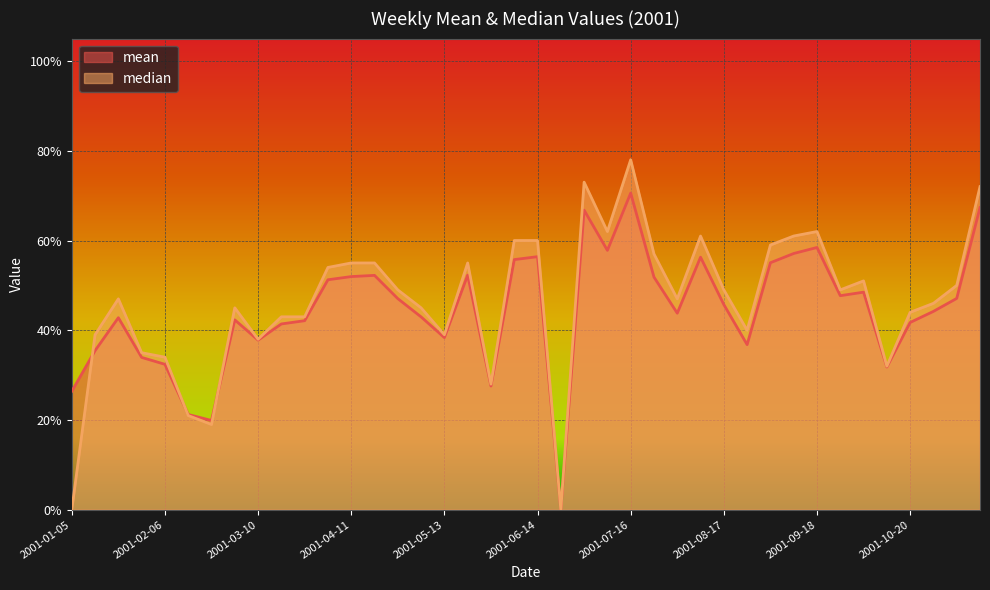

What is the greatest value displayed?

0.8